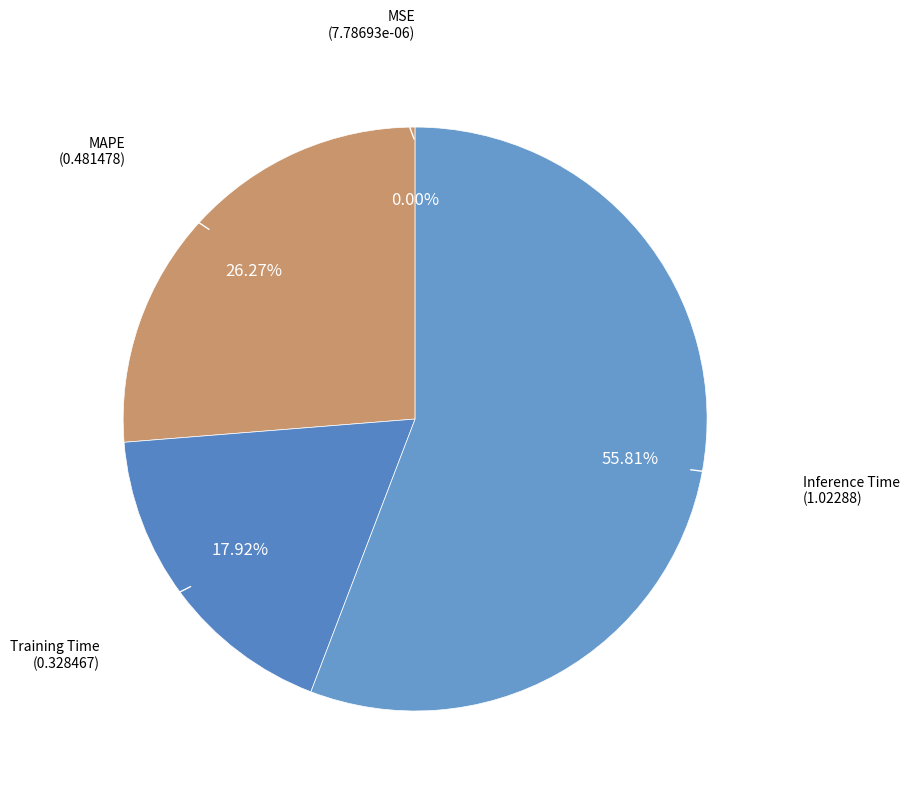

Which category has the smallest portion of the pie?

MSE